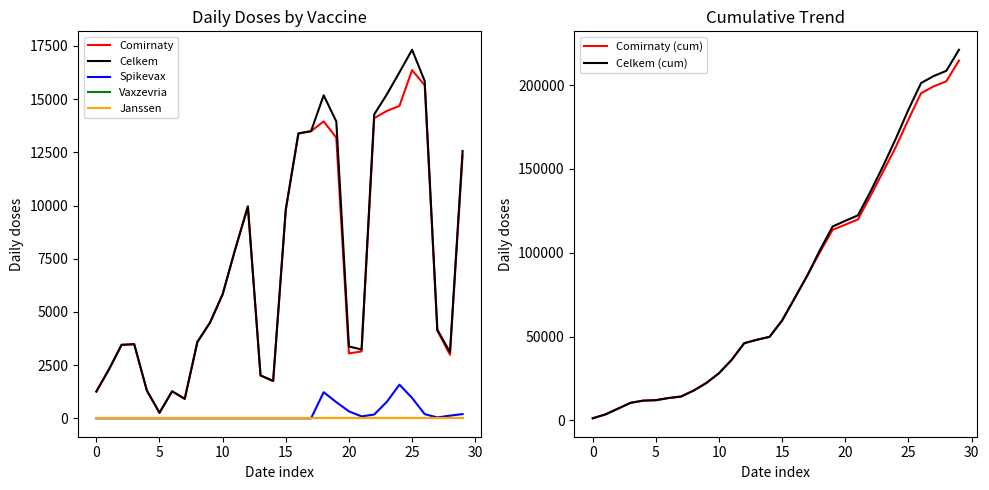

How many interior local valleys does the Spikevax series have?

2